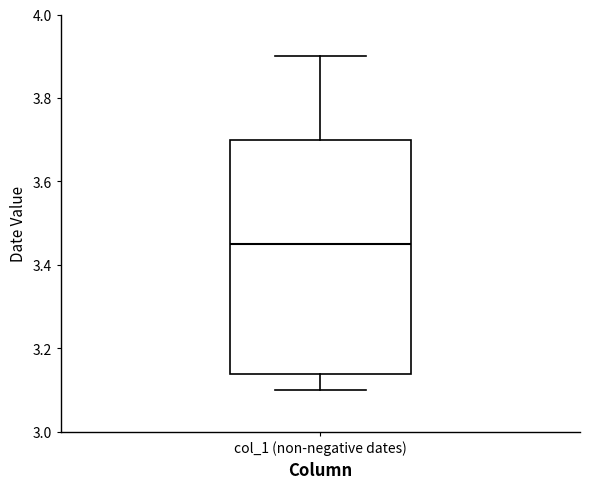

Read this box plot against the y-axis: the position of the median line, the range covered by the box, and the ends of both whiskers. The values are not printed on the chart, so give them approximately, as read against the axis.

median 3.46, box 3.14 to 3.70, whiskers 3.10 to 3.90